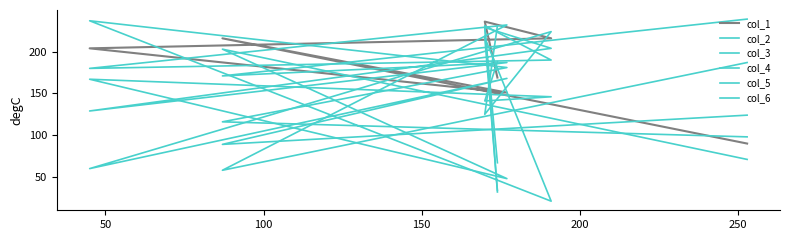

Read the col_2 value at 200.

224